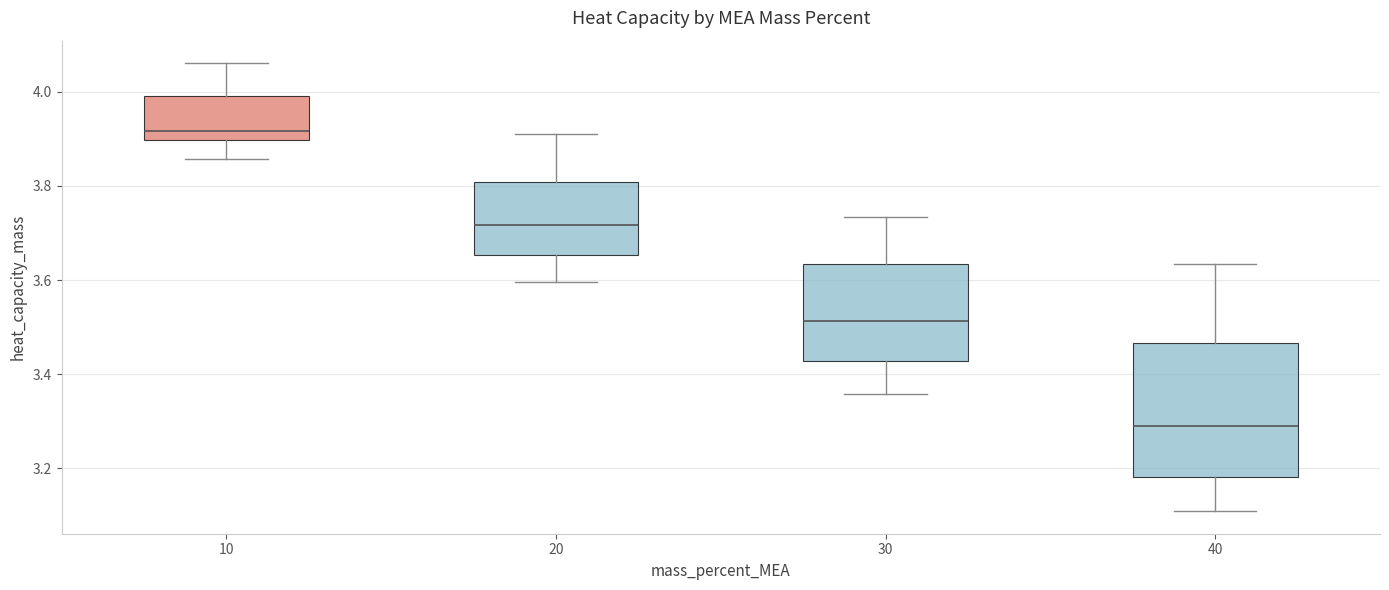

Reading left to right, transcribe this box plot: for each box, give where its median line is, the range the box spans, and where its two whiskers end, as read against the y-axis. The values are not printed on the chart, so give them approximately, as read against the axis.

10: median 3.92, box 3.90 to 4.00, whiskers 3.86 to 4.06
20: median 3.72, box 3.66 to 3.80, whiskers 3.60 to 3.92
30: median 3.52, box 3.42 to 3.64, whiskers 3.36 to 3.74
40: median 3.30, box 3.18 to 3.46, whiskers 3.10 to 3.64